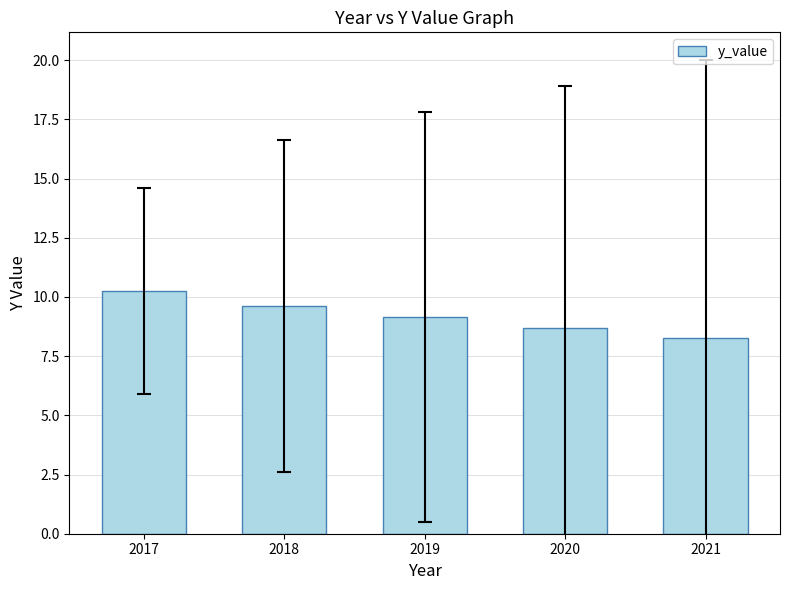

How many series are shown in this chart?

1